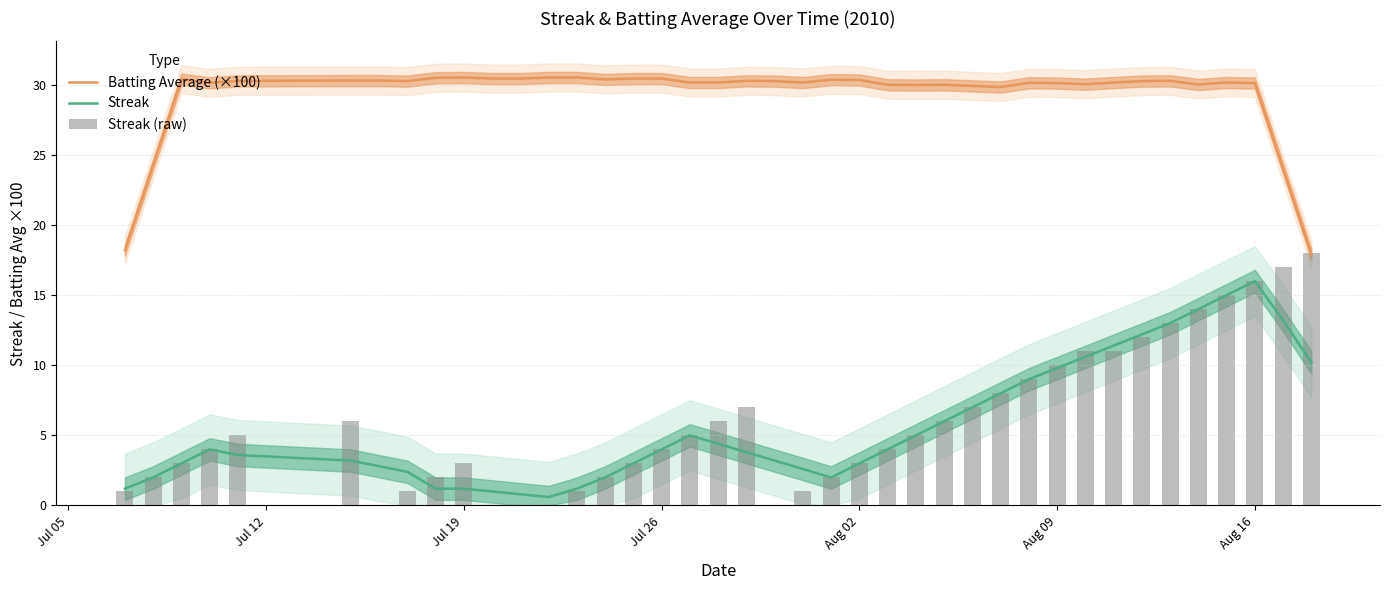

Reading left to right, extract all data points from this chart.

Batting Average (×100): 18.2	24.3	30.4	30.1	30.3	30.3	30.3	30.3	30.5	30.5	30.4	30.4	30.5	30.5	30.4	30.4	30.4	30.2	30.2	30.3	30.3	30.2	30.4	30.3	30.0	30.0	30.0	29.9	29.8	30.1	30.1	30.0	30.2	30.3	30.3	30.0	30.2	30.1	24.0	17.9
Streak: 1.2	2.0	3.0	4.0	3.6	3.2	2.8	2.4	1.2	1.2	1.0	0.8	0.6	1.2	2.0	3.0	4.0	5.0	4.4	3.8	3.2	2.6	2.0	3.0	4.0	5.0	6.0	7.0	8.0	9.0	9.8	10.6	11.4	12.2	13.0	14.0	15.0	16.0	13.2	10.2
Streak (raw): 1.0	2.0	3.0	4.0	5.0	6.0	0.0	1.0	2.0	3.0	0.0	0.0	0.0	1.0	2.0	3.0	4.0	5.0	6.0	7.0	0.0	1.0	2.0	3.0	4.0	5.0	6.0	7.0	8.0	9.0	10.0	11.0	11.0	12.0	13.0	14.0	15.0	16.0	17.0	18.0